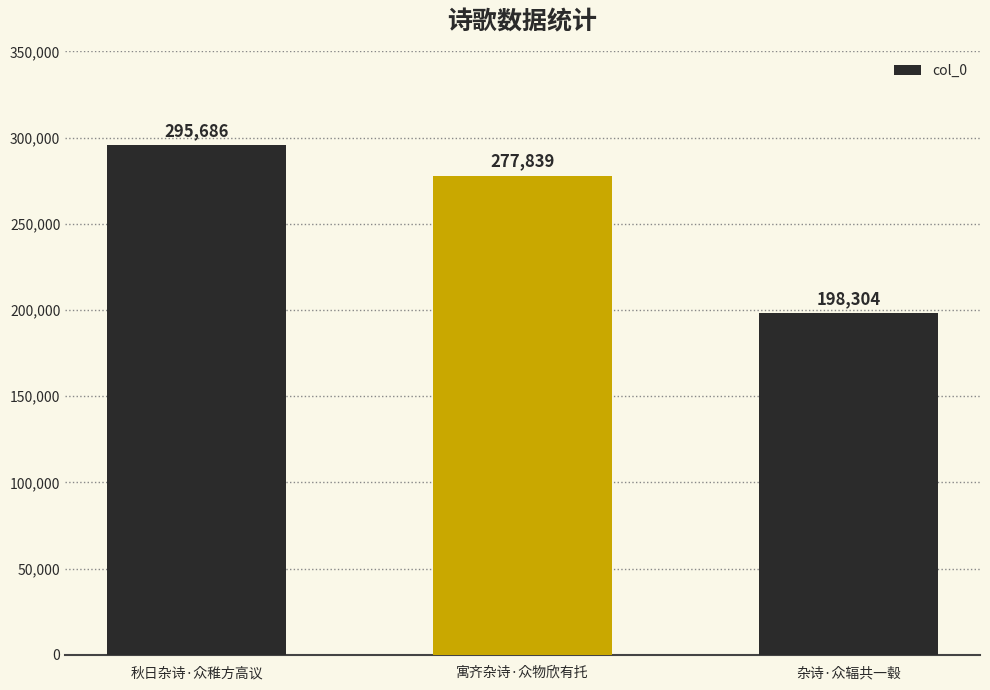

Does the chart contain any negative values?

No